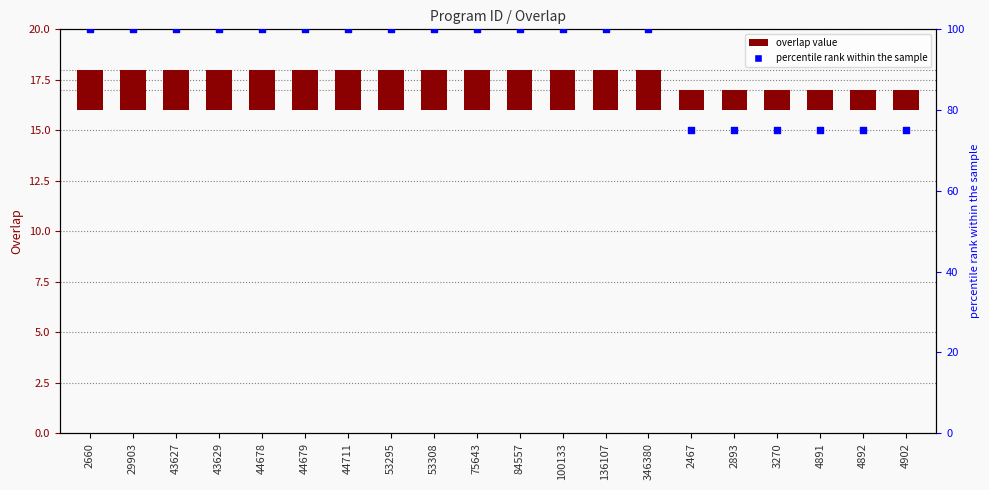

At how many categories does at least one series exceed 97?

14